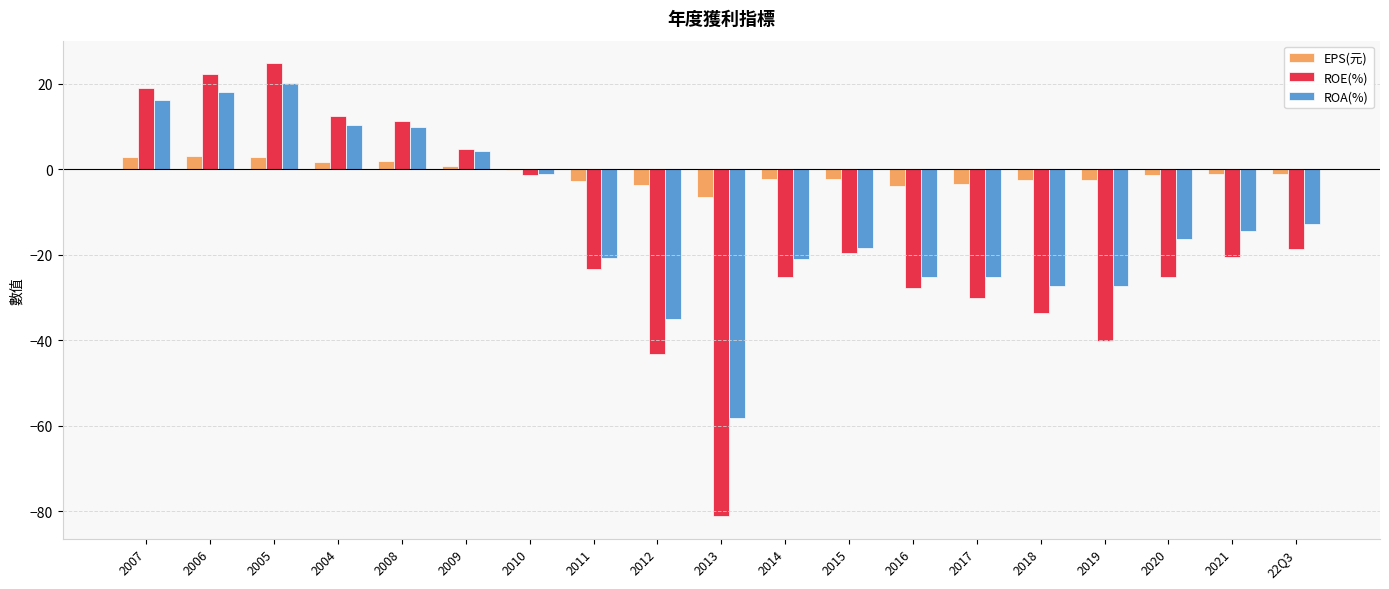

Which series changed the most between 2011 and 2012?

ROE(%)